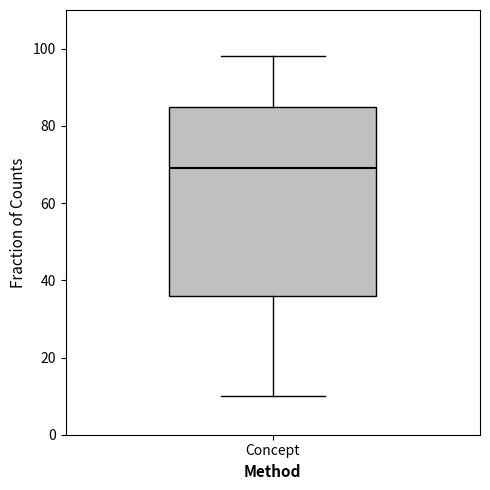

Where does the lower whisker of the box for Concept end on the y-axis? The values are not printed on the chart, so give them approximately, as read against the axis.

10